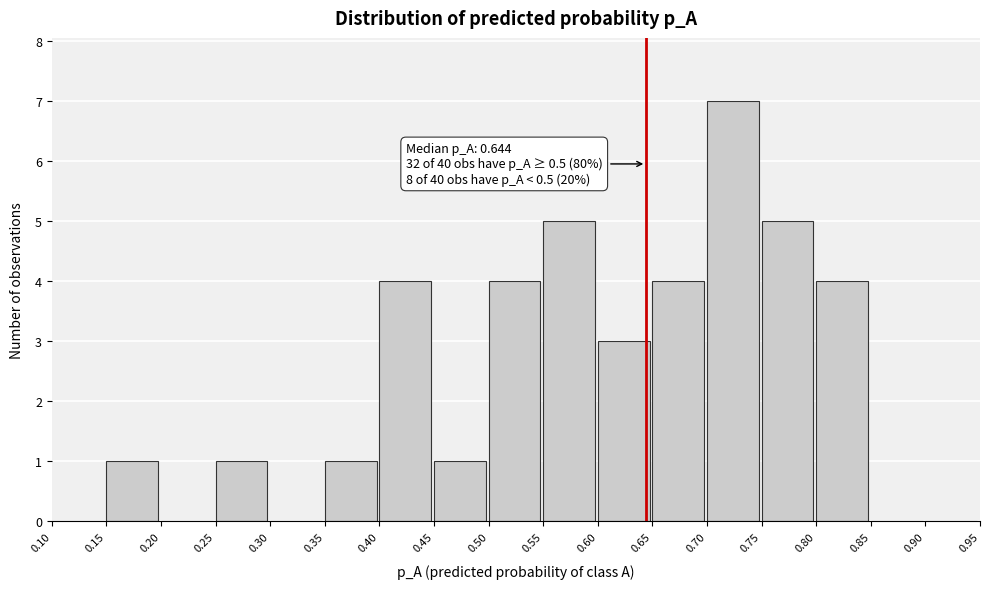

Over which range of the x-axis is the bar tallest?

0.70 to 0.75